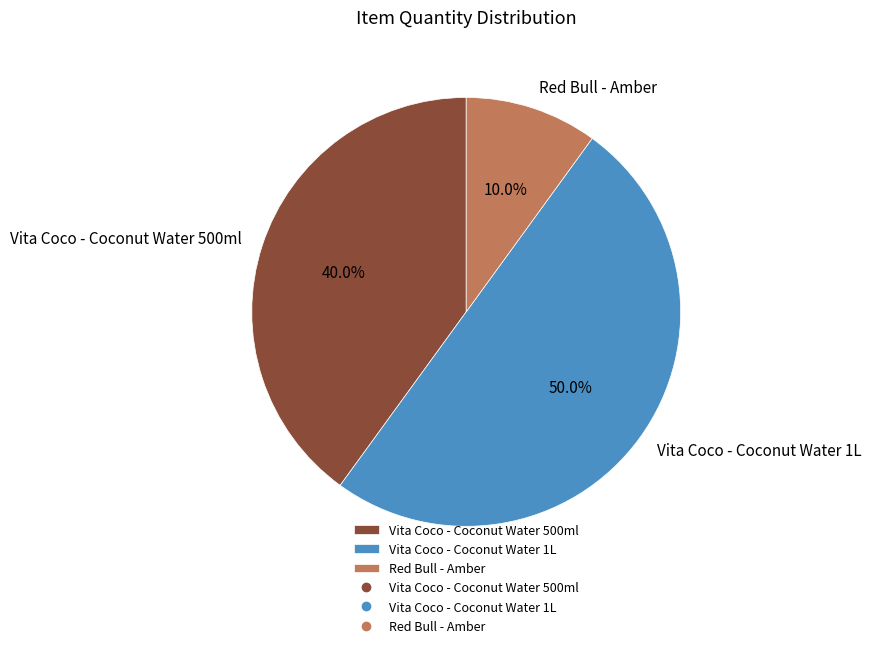

To the nearest percent, what is the average slice percentage?

33%